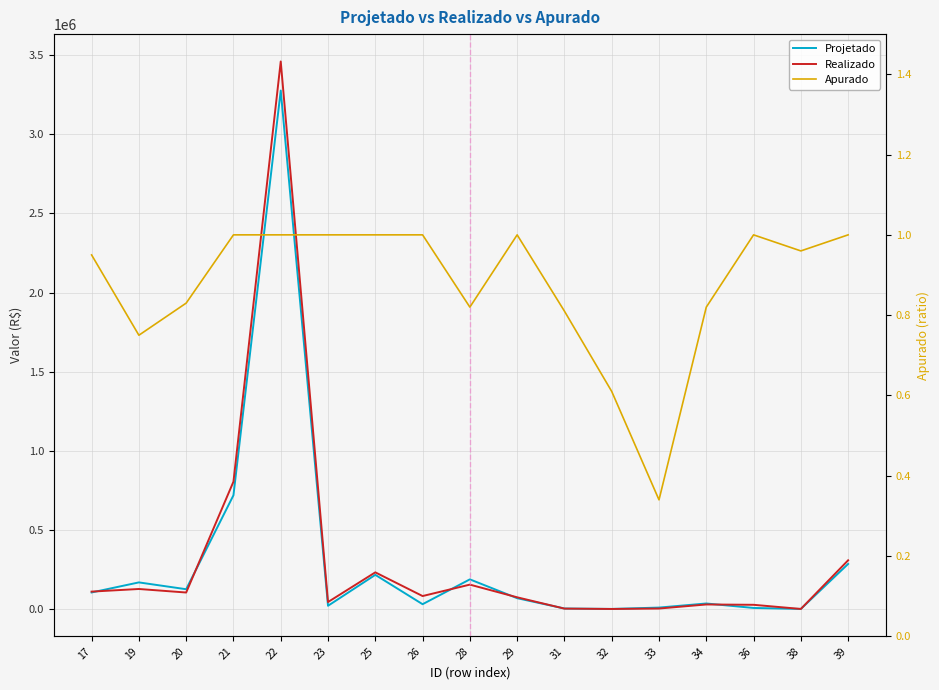

How many data points does each series have?

17